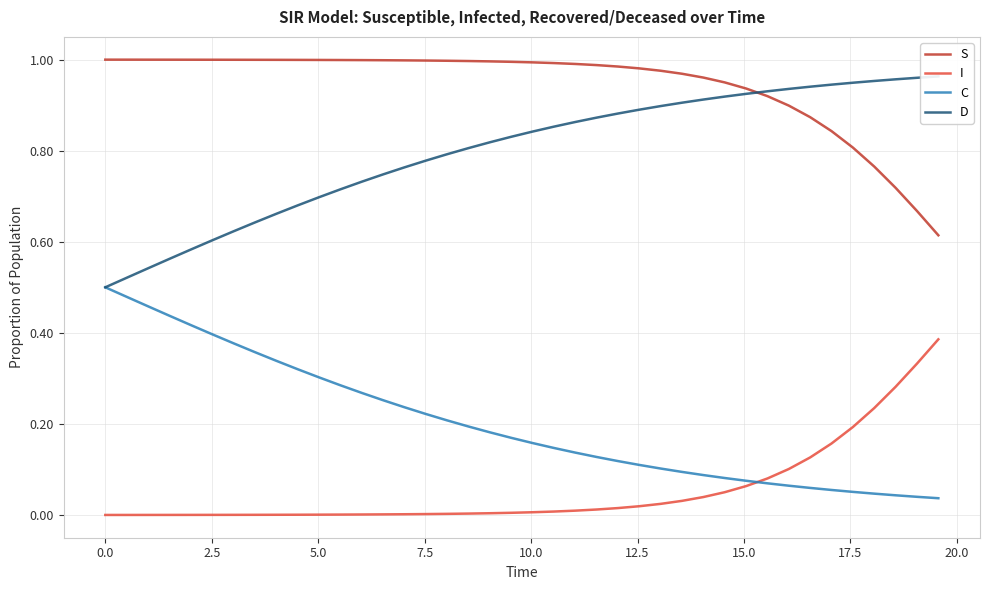

True or false: S and I intersect in this chart.

False